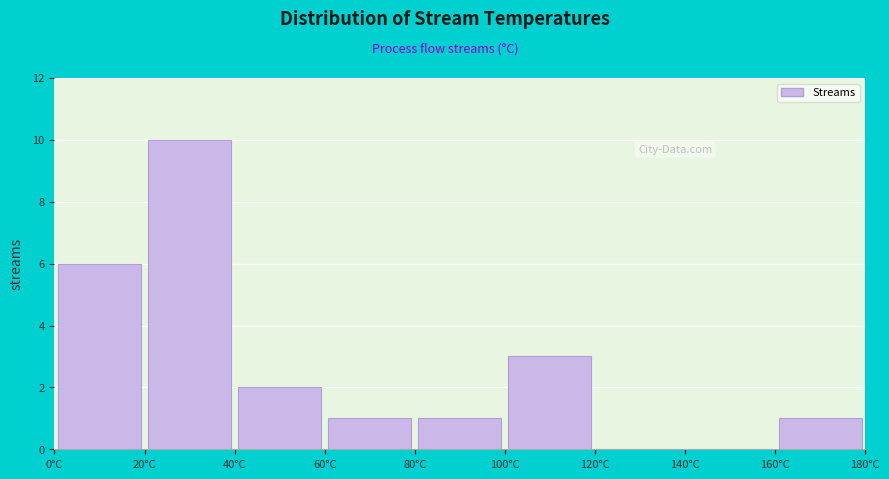

Which range on the x-axis has the tallest bar?

20 to 40